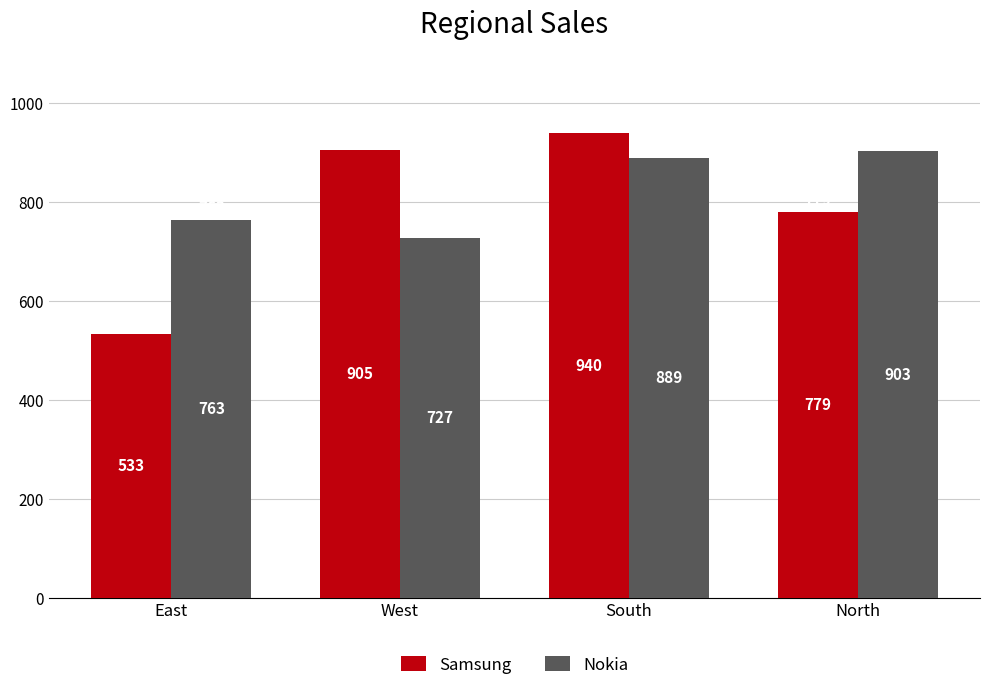

Reading right to left, transcribe all the data shown in this chart.

Samsung: 779	940	905	533
Nokia: 903	889	727	763